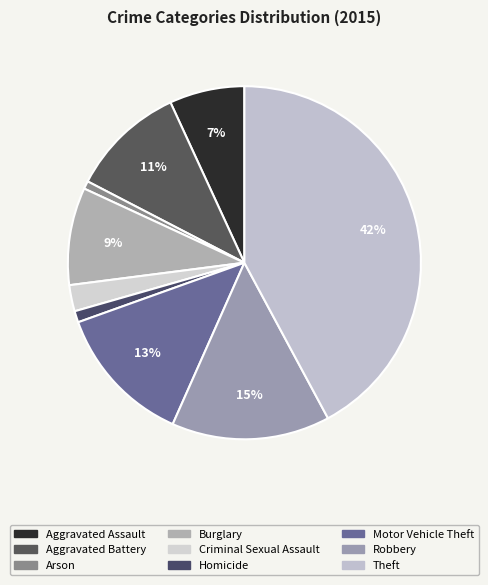

To the nearest percent, what percentage of the pie is Aggravated Assault?

7%